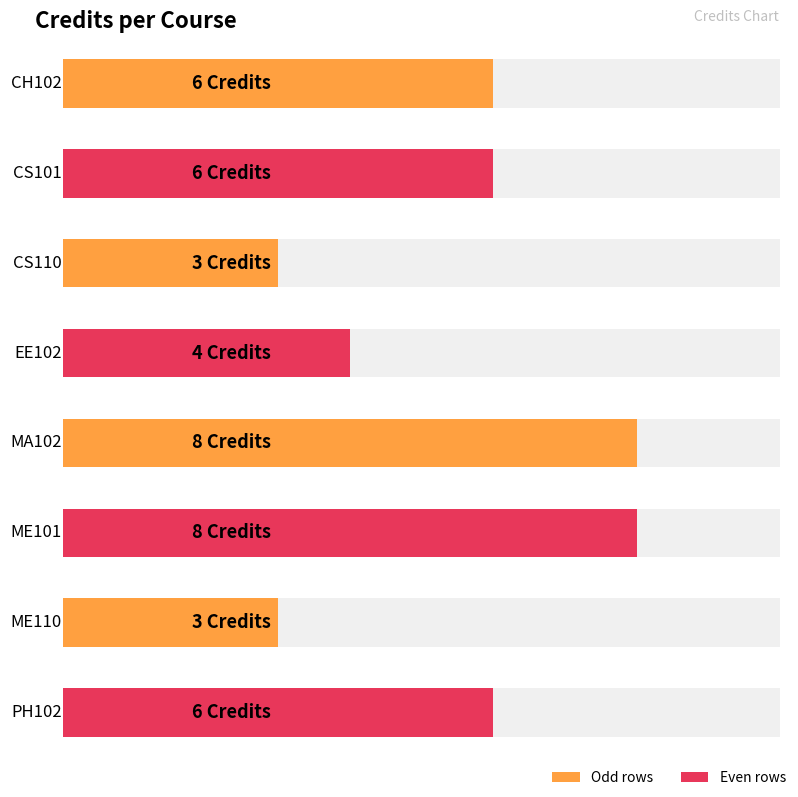

What is the maximum value shown in the chart?

8